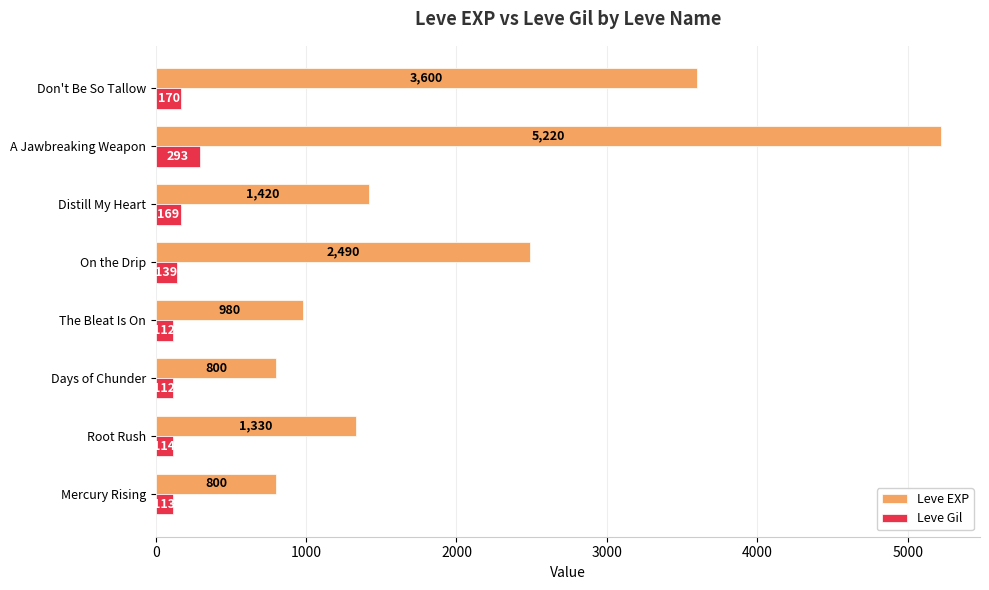

Which series has the largest total across all categories?

Leve EXP